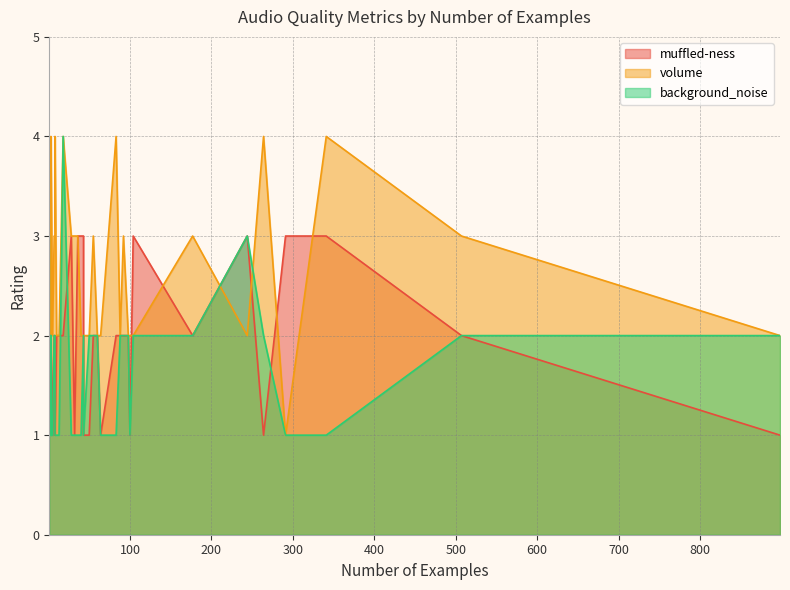

Where do volume and background_noise first cross each other?

28 and 1